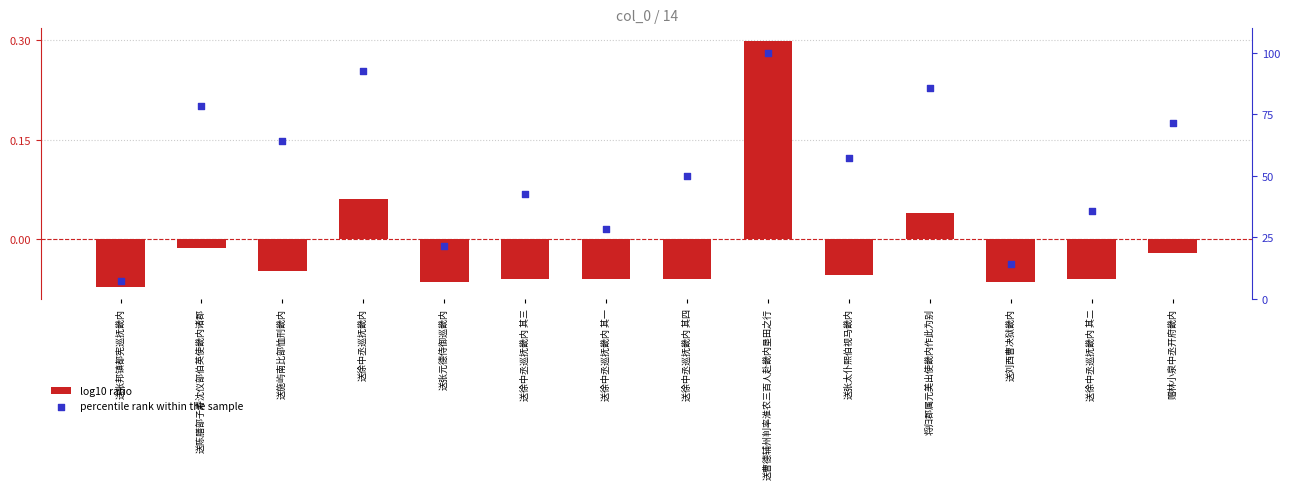

Is the value of log10 ratio at 将归郡属元美出使畿内作此为别 greater than the value of percentile rank within the sample at 送张太仆熙伯视马畿内?

No